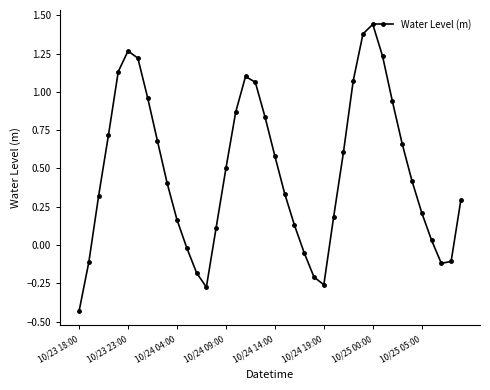

How many interior local peaks (higher than both neighbors) does the data have?

3